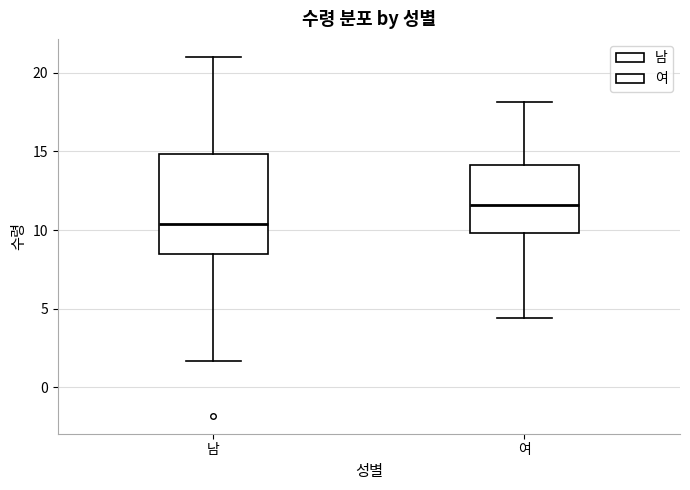

Reading left to right, read every box against the y-axis: the position of its median line, the range the box covers, and the ends of its whiskers. The values are not printed on the chart, so give them approximately, as read against the axis.

남: median 10.5, box 8.5 to 15.0, whiskers 1.5 to 21.0
여: median 11.5, box 10.0 to 14.0, whiskers 4.5 to 18.0